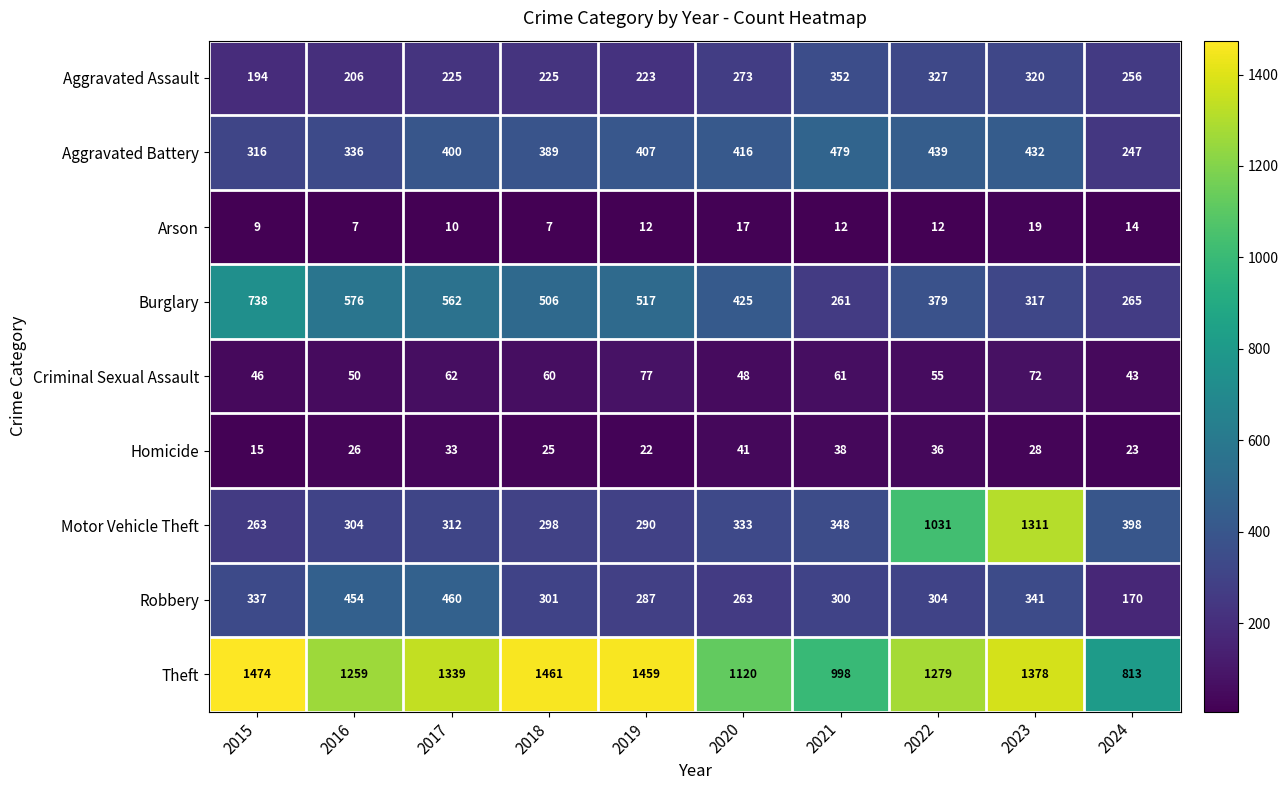

Is the value of Aggravated Assault at 2024 greater than the value of Burglary at 2024?

No